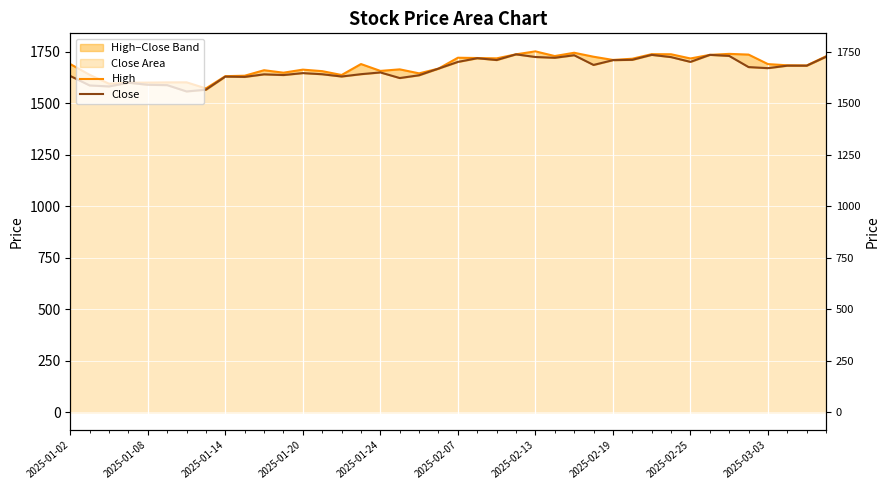

True or false: High and Close cross at least once.

False